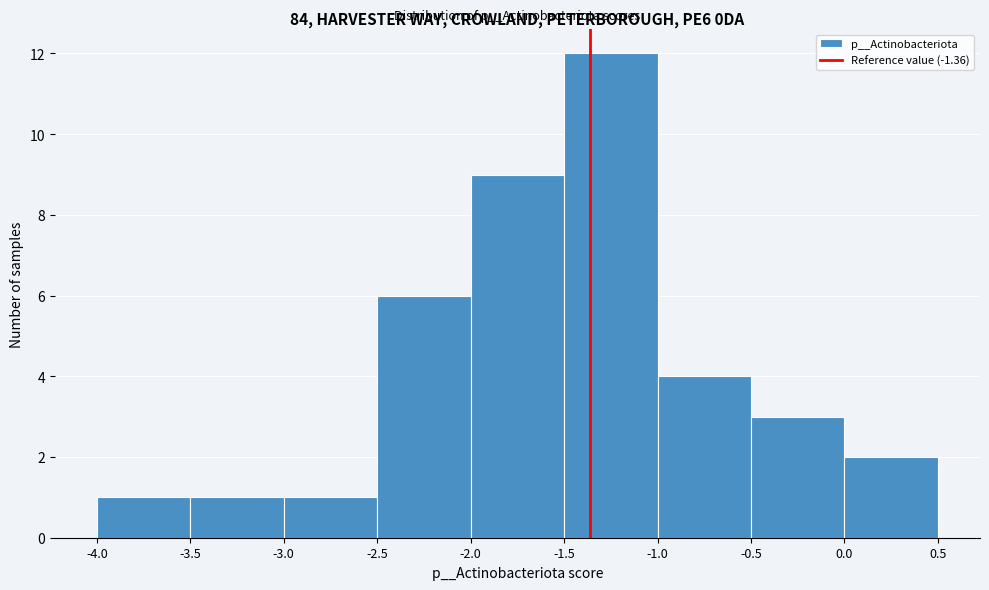

What is the height of the bar covering 0.0 to 0.5 on the x-axis? The values are not printed on the chart, so give them approximately, as read against the axis.

2